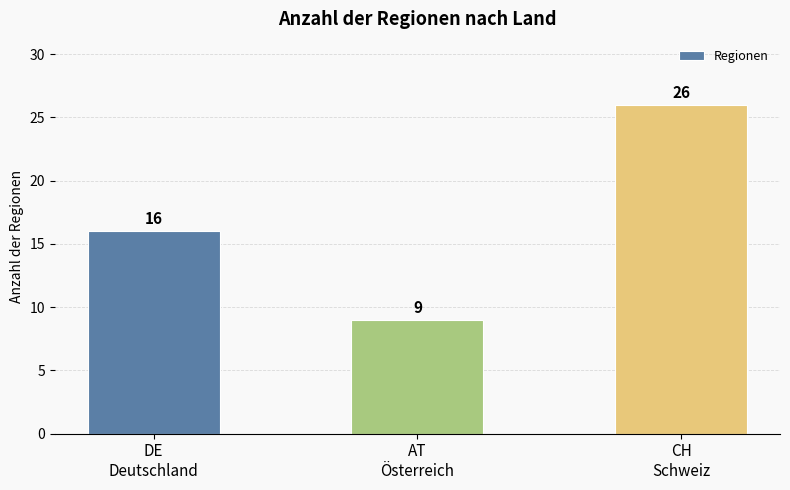

Does the chart contain stacked bars?

No